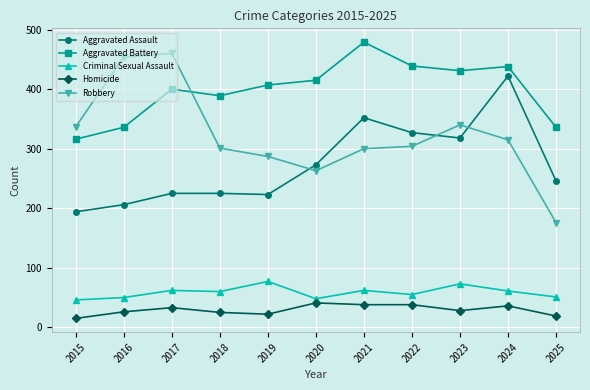

The value of Aggravated Battery at 2018 is 638. True or false?

False